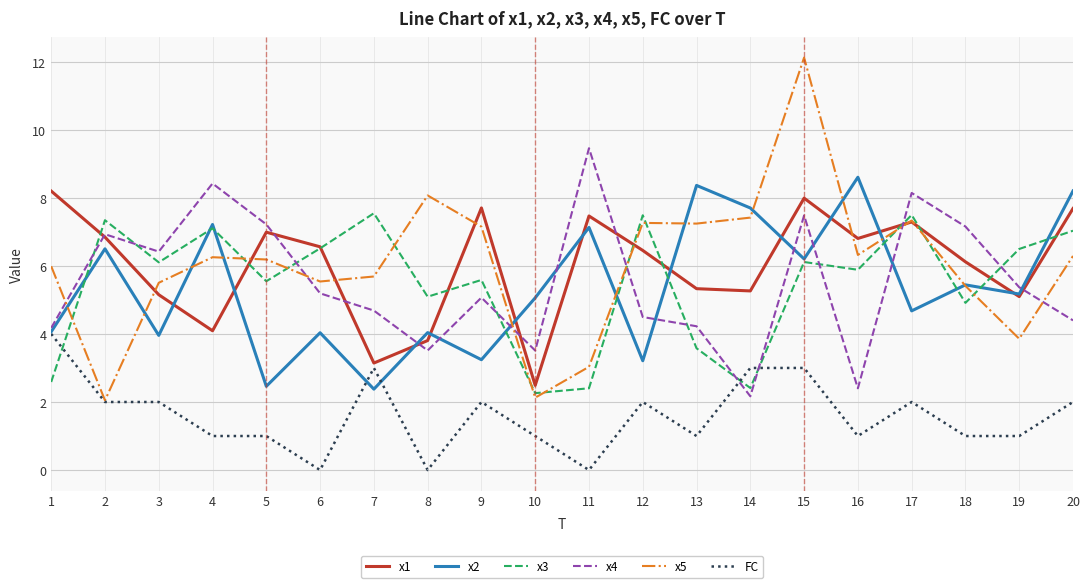

What is the total value across all series at 3?

29.1